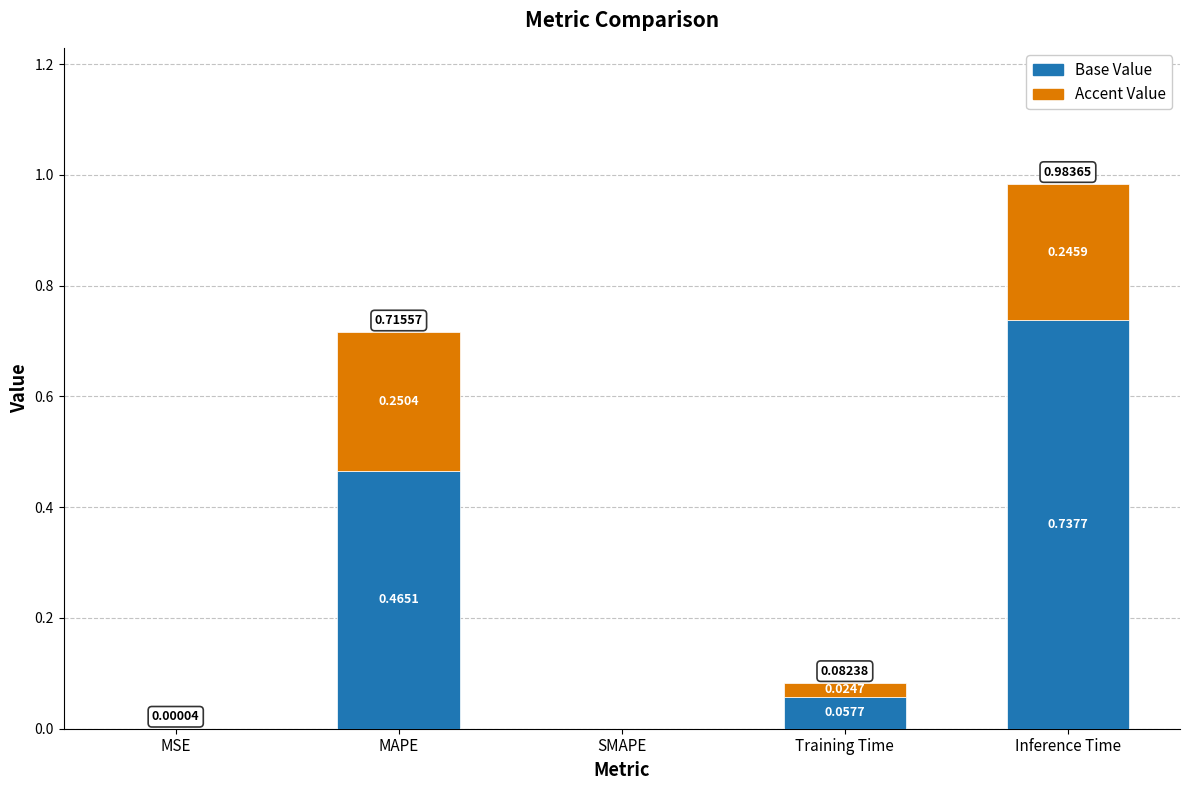

What is the sum of all Base Value values?

1.3